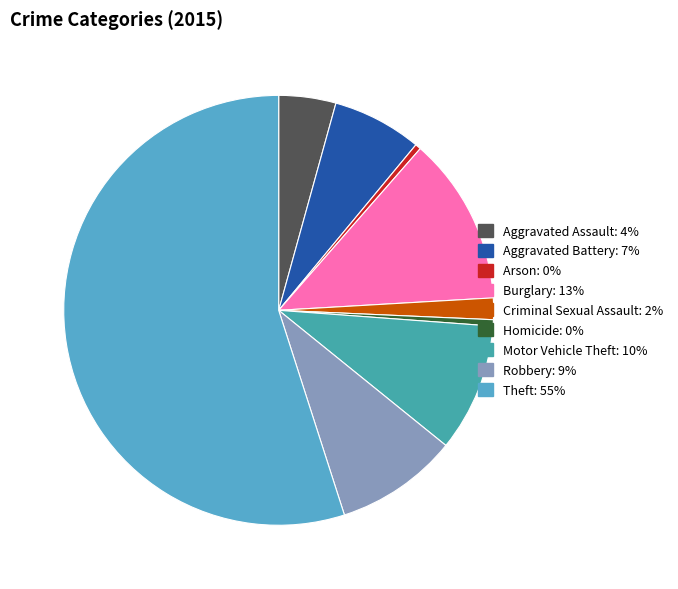

Which category accounts for the majority?

Theft